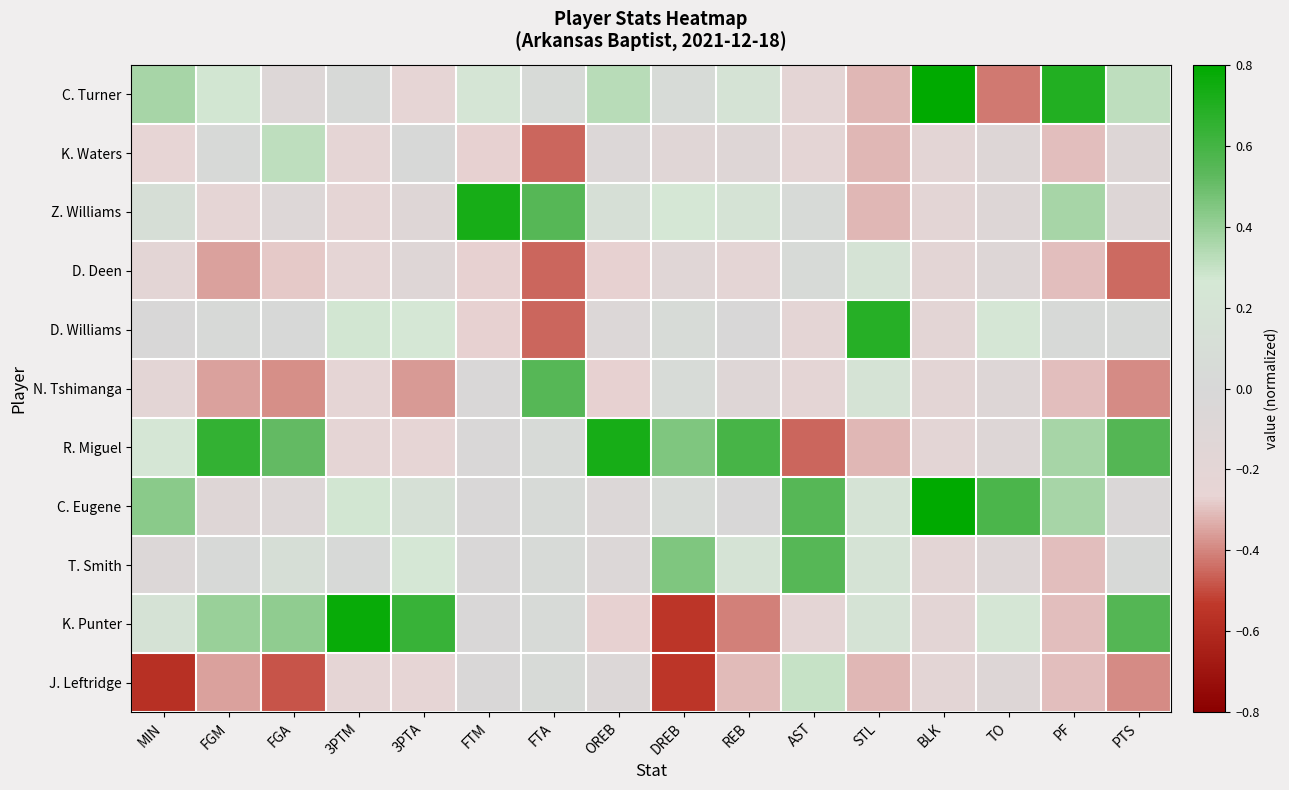

Reading left to right, transcribe all the data shown in this chart.

C. Turner: MIN=0.4	FGM=0.3	FGA=-0.1	3PTM=0.0	3PTA=-0.2	FTM=0.2	FTA=0.0	OREB=0.3	DREB=0.1	REB=0.2	AST=-0.2	STL=-0.3	BLK=0.8	TO=-0.4	PF=0.7	PTS=0.3
K. Waters: MIN=-0.3	FGM=0.0	FGA=0.3	3PTM=-0.2	3PTA=0.0	FTM=-0.3	FTA=-0.5	OREB=-0.1	DREB=-0.1	REB=-0.1	AST=-0.2	STL=-0.3	BLK=-0.2	TO=-0.1	PF=-0.3	PTS=-0.1
Z. Williams: MIN=0.1	FGM=-0.2	FGA=-0.1	3PTM=-0.2	3PTA=-0.1	FTM=0.7	FTA=0.5	OREB=0.1	DREB=0.3	REB=0.2	AST=0.0	STL=-0.3	BLK=-0.2	TO=-0.1	PF=0.4	PTS=-0.1
D. Deen: MIN=-0.2	FGM=-0.4	FGA=-0.3	3PTM=-0.2	3PTA=-0.1	FTM=-0.3	FTA=-0.5	OREB=-0.3	DREB=-0.1	REB=-0.2	AST=0.0	STL=0.2	BLK=-0.2	TO=-0.1	PF=-0.3	PTS=-0.4
D. Williams: MIN=-0.0	FGM=0.0	FGA=0.0	3PTM=0.3	3PTA=0.3	FTM=-0.3	FTA=-0.5	OREB=-0.1	DREB=0.1	REB=-0.0	AST=-0.2	STL=0.7	BLK=-0.2	TO=0.2	PF=0.0	PTS=0.0
N. Tshimanga: MIN=-0.2	FGM=-0.4	FGA=-0.4	3PTM=-0.2	3PTA=-0.4	FTM=-0.0	FTA=0.5	OREB=-0.3	DREB=0.1	REB=-0.1	AST=-0.2	STL=0.2	BLK=-0.2	TO=-0.1	PF=-0.3	PTS=-0.4
R. Miguel: MIN=0.2	FGM=0.6	FGA=0.5	3PTM=-0.2	3PTA=-0.2	FTM=-0.0	FTA=0.0	OREB=0.7	DREB=0.5	REB=0.6	AST=-0.5	STL=-0.3	BLK=-0.2	TO=-0.1	PF=0.4	PTS=0.6
C. Eugene: MIN=0.4	FGM=-0.1	FGA=-0.1	3PTM=0.3	3PTA=0.1	FTM=-0.0	FTA=0.0	OREB=-0.1	DREB=0.1	REB=-0.0	AST=0.5	STL=0.2	BLK=0.8	TO=0.6	PF=0.4	PTS=-0.0
T. Smith: MIN=-0.1	FGM=0.0	FGA=0.1	3PTM=0.0	3PTA=0.3	FTM=-0.0	FTA=0.0	OREB=-0.1	DREB=0.5	REB=0.2	AST=0.5	STL=0.2	BLK=-0.2	TO=-0.1	PF=-0.3	PTS=0.0
K. Punter: MIN=0.2	FGM=0.4	FGA=0.4	3PTM=0.8	3PTA=0.6	FTM=-0.0	FTA=0.0	OREB=-0.3	DREB=-0.5	REB=-0.4	AST=-0.2	STL=0.2	BLK=-0.2	TO=0.2	PF=-0.3	PTS=0.6
J. Leftridge: MIN=-0.6	FGM=-0.4	FGA=-0.5	3PTM=-0.2	3PTA=-0.2	FTM=-0.0	FTA=0.0	OREB=-0.1	DREB=-0.5	REB=-0.3	AST=0.3	STL=-0.3	BLK=-0.2	TO=-0.1	PF=-0.3	PTS=-0.4